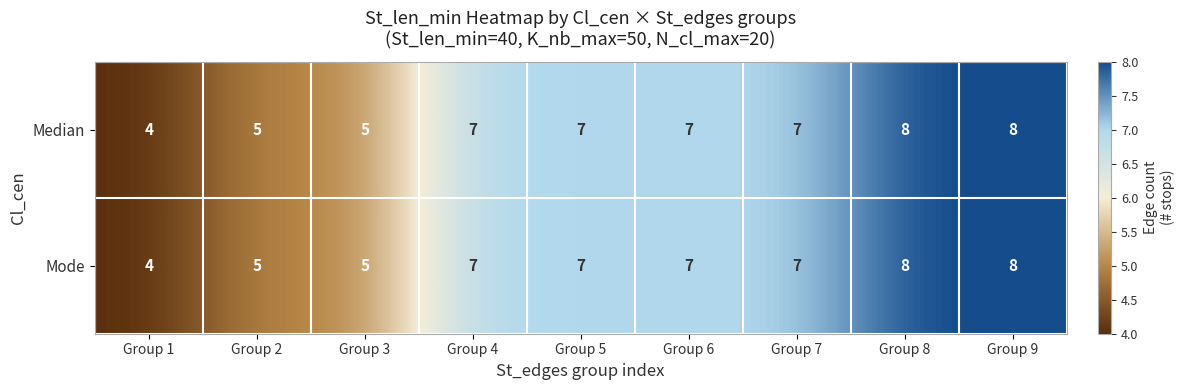

Reading left to right, list all the values displayed in this chart.

Median: Group 1=4	Group 2=5	Group 3=5	Group 4=7	Group 5=7	Group 6=7	Group 7=7	Group 8=8	Group 9=8
Mode: Group 1=4	Group 2=5	Group 3=5	Group 4=7	Group 5=7	Group 6=7	Group 7=7	Group 8=8	Group 9=8